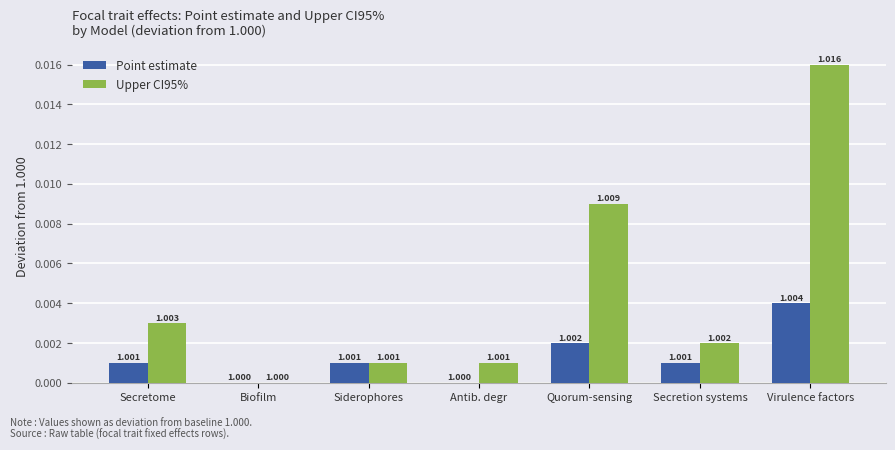

What are all the series names shown in the legend?

Point estimate, Upper CI95%